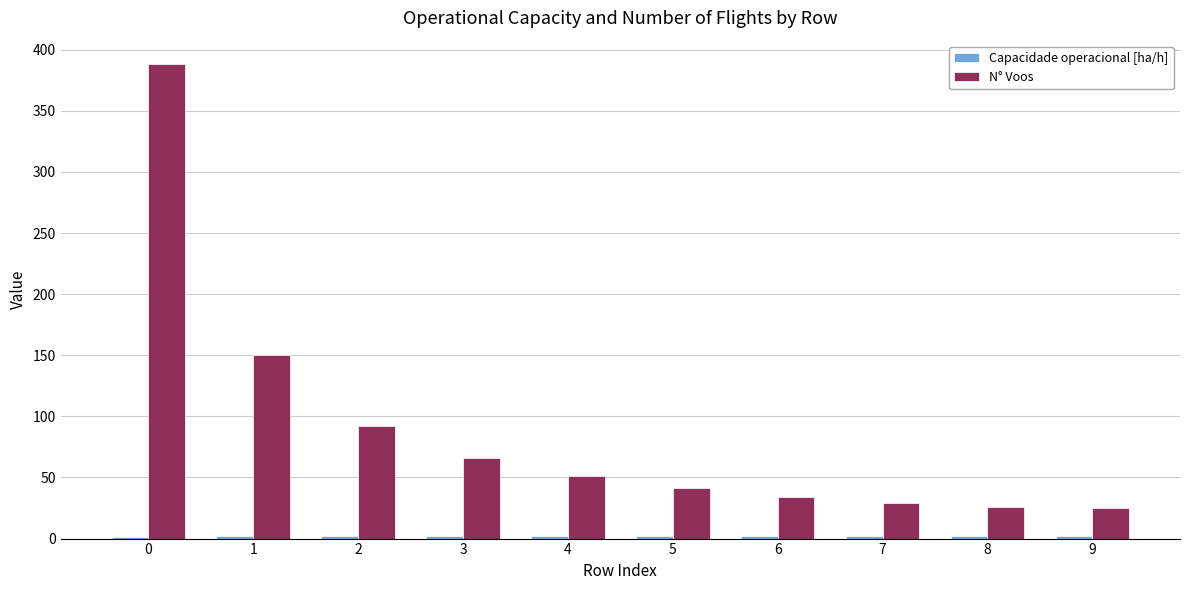

Which series has the largest total across all categories?

N° Voos